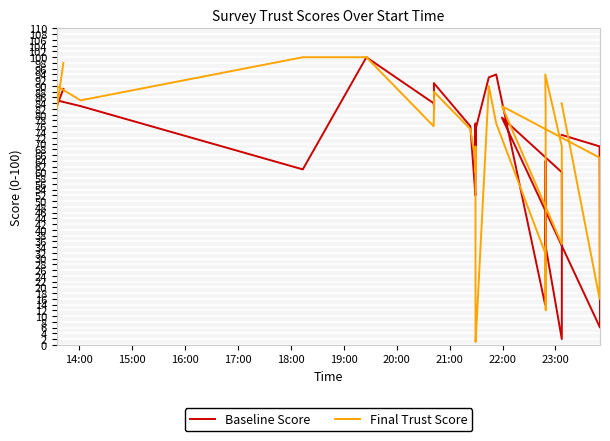

How many intersections are there between Baseline Score and Final Trust Score?

13